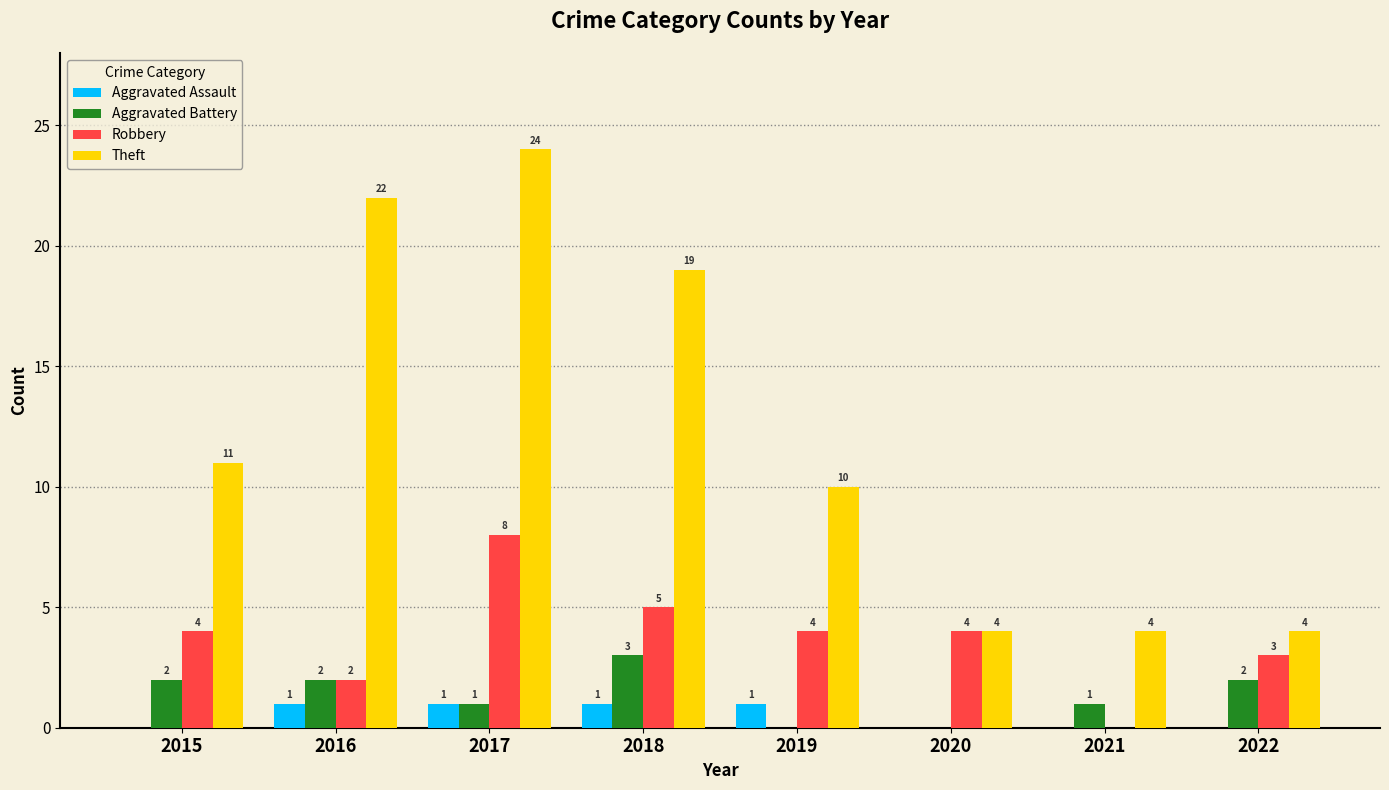

Is it true that Aggravated Battery equals 0 at 2020?

True